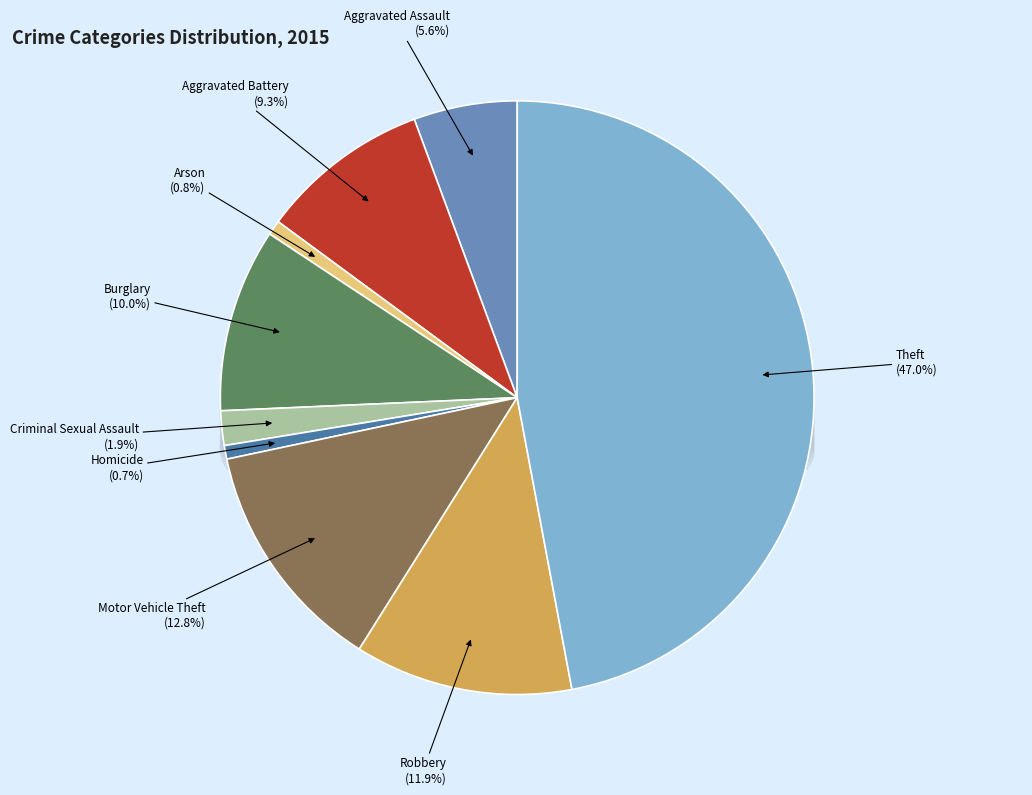

Between Arson and Burglary, which is larger?

Burglary